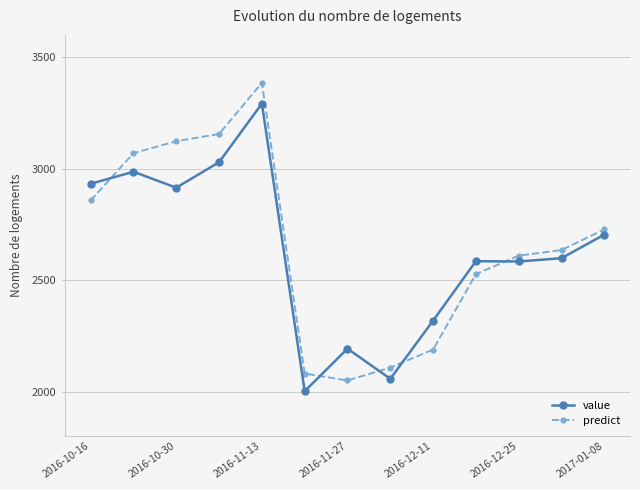

Rank the series by their maximum value, from highest to lowest.

predict, value